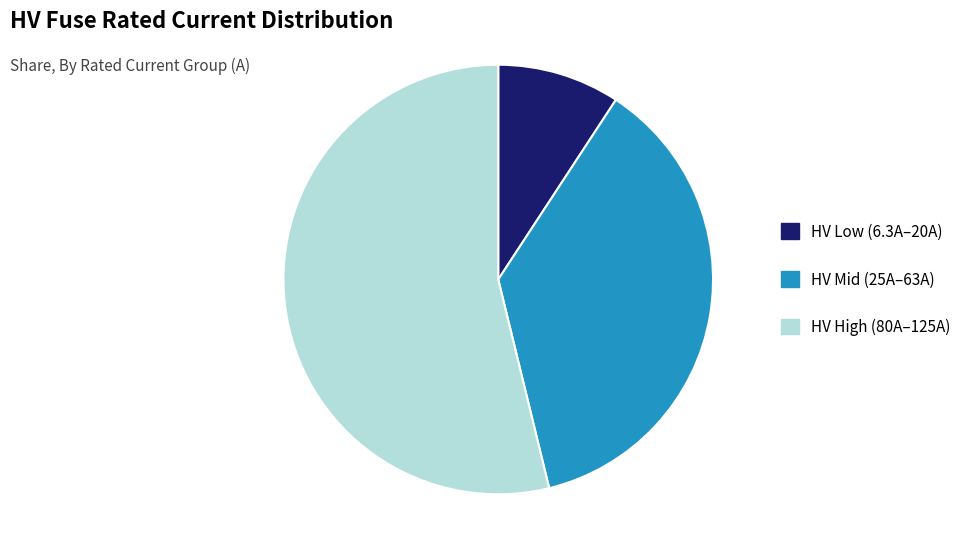

Rank the categories by value from highest to lowest.

HV High (80A–125A), HV Mid (25A–63A), HV Low (6.3A–20A)